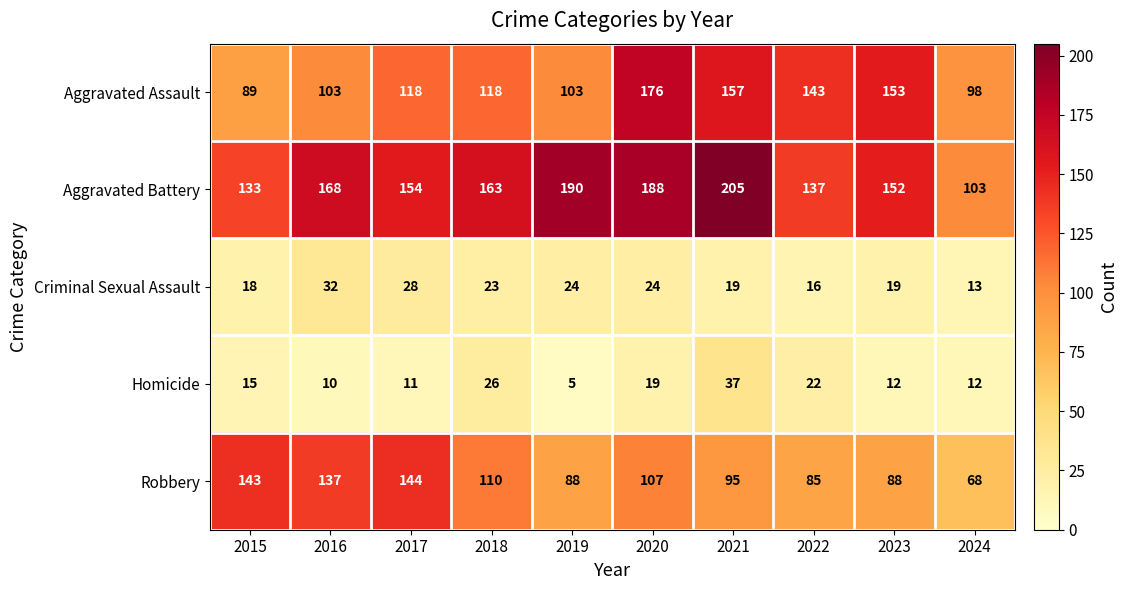

What is the approximate value of Criminal Sexual Assault at 2018, to the nearest 5?

25